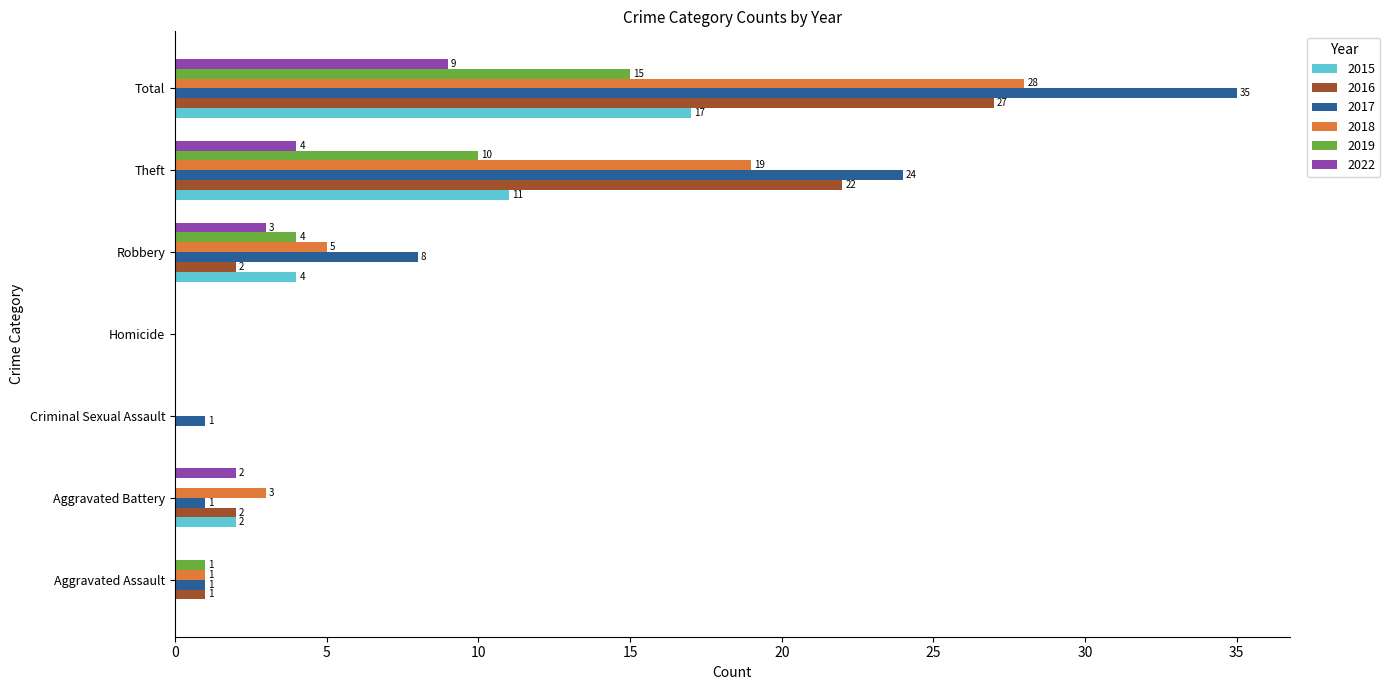

What is the total value across all series at Aggravated Battery?

10